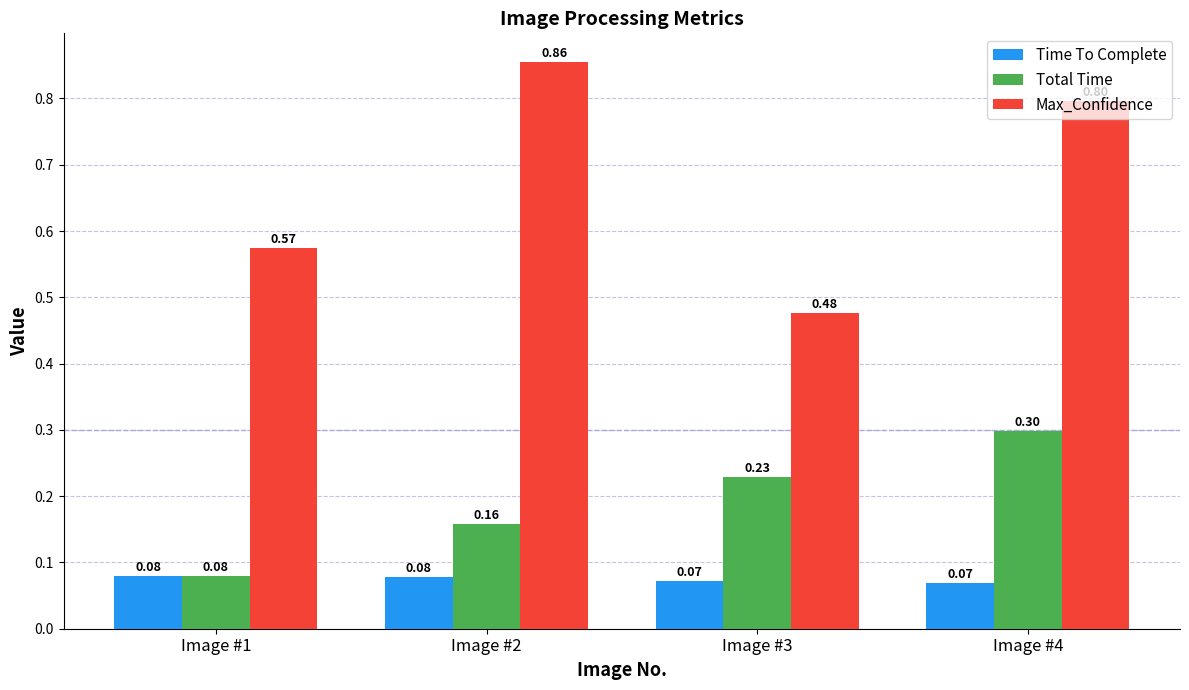

What is the total value across all series at Image #3?

0.8